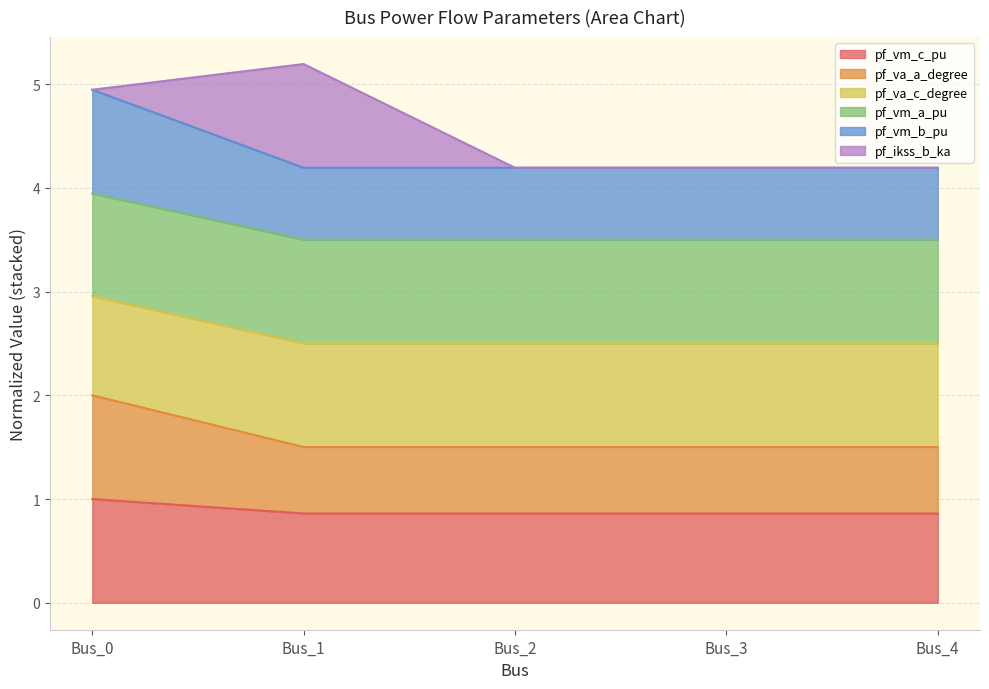

What is the total value across all series at Bus_2?

4.2